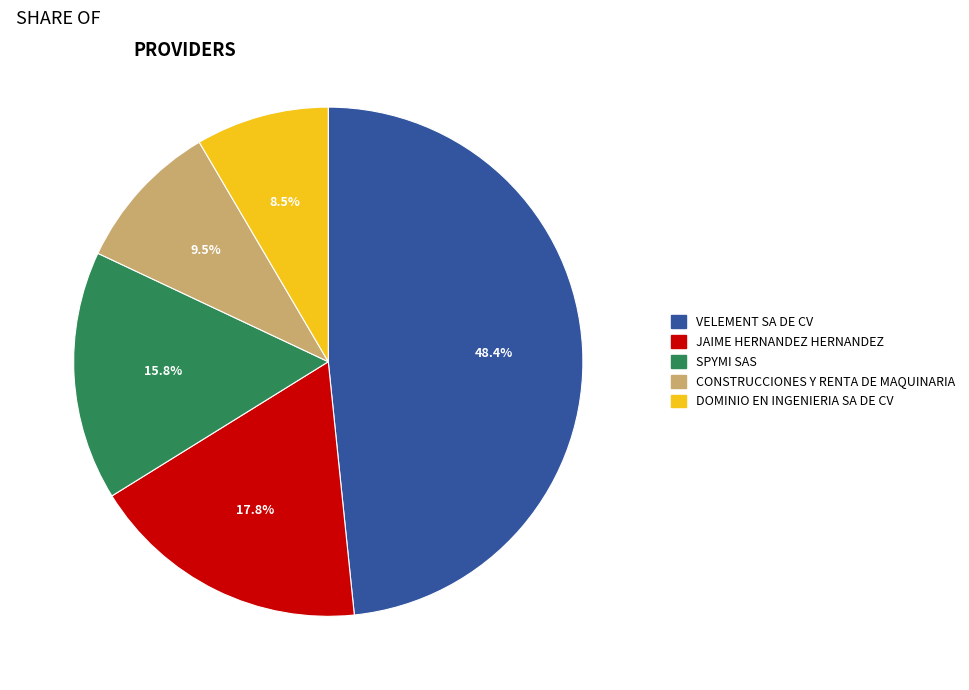

Which slice is the largest?

VELEMENT SA DE CV